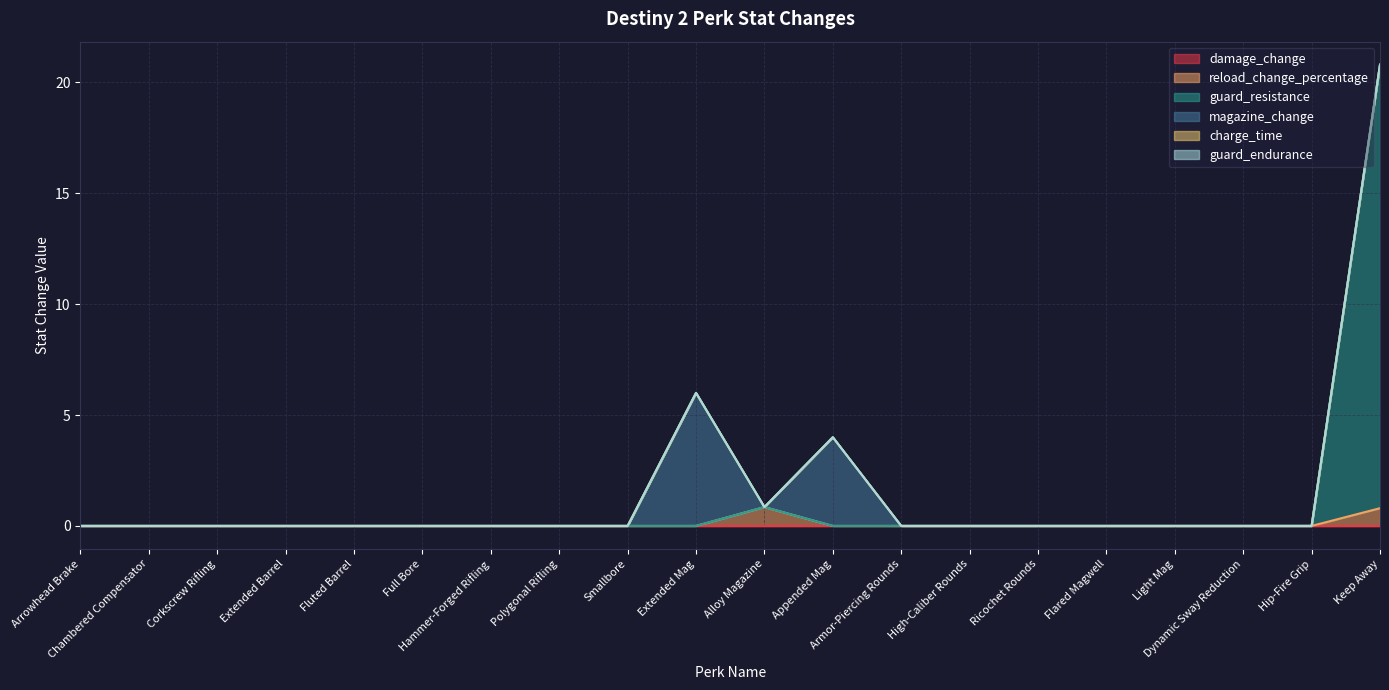

Is it true that guard_resistance equals 0.0 at Chambered Compensator?

True